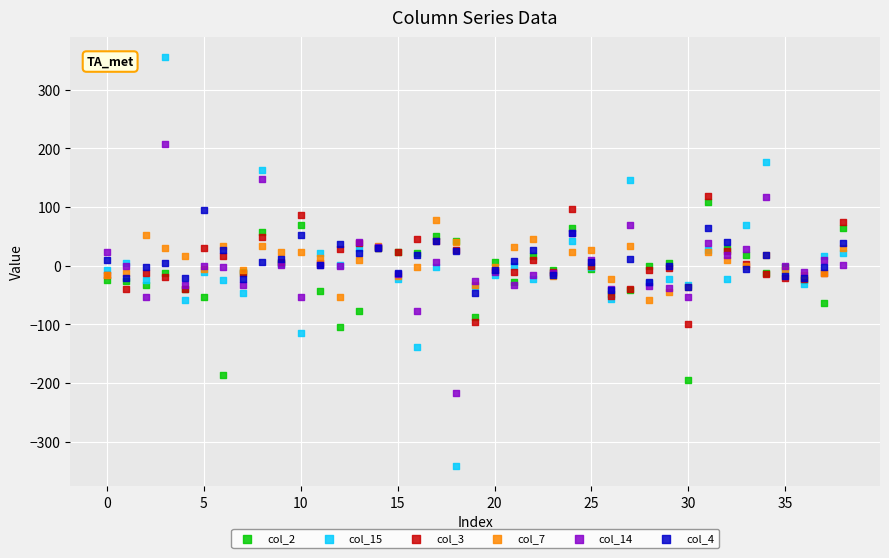

Which series has the widest spread of Y values?

col_15